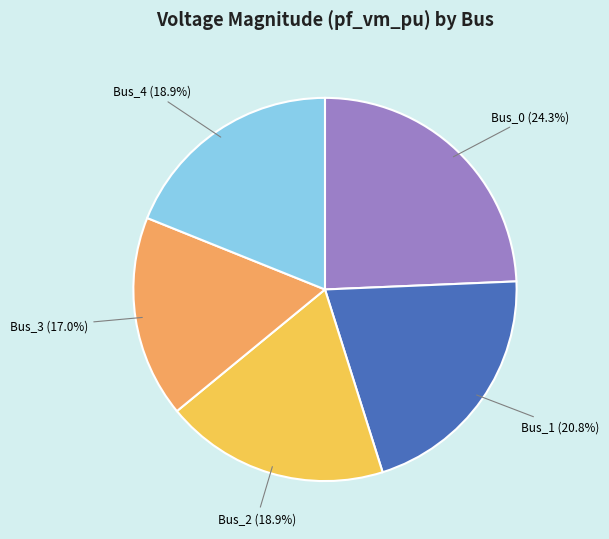

Is Bus_2 the majority of the pie?

No